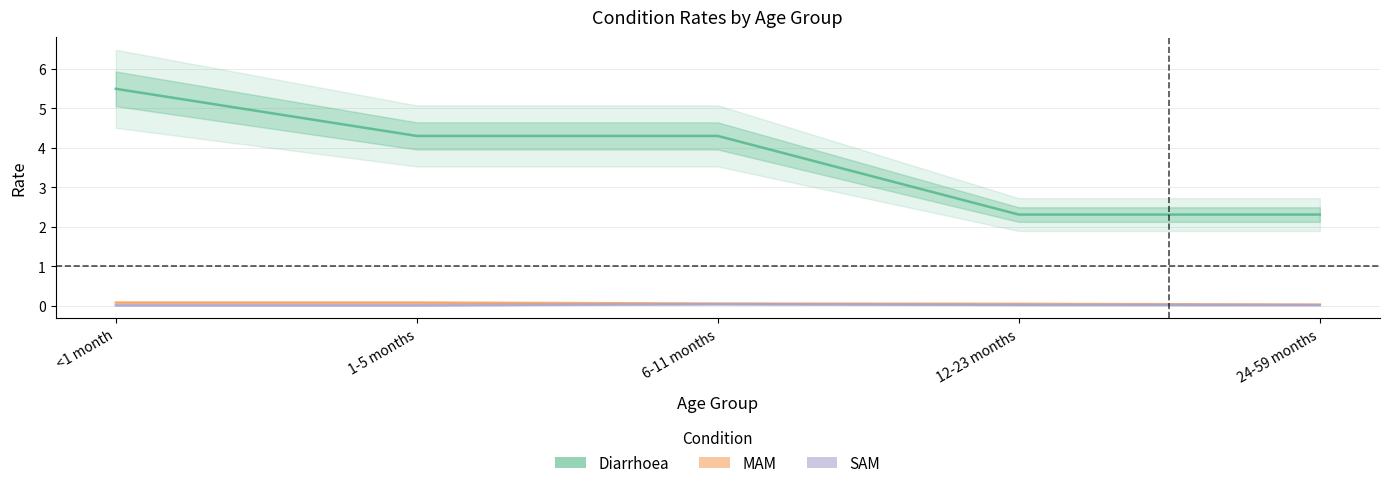

What is the difference between the maximum and minimum values in the MAM series?

0.1